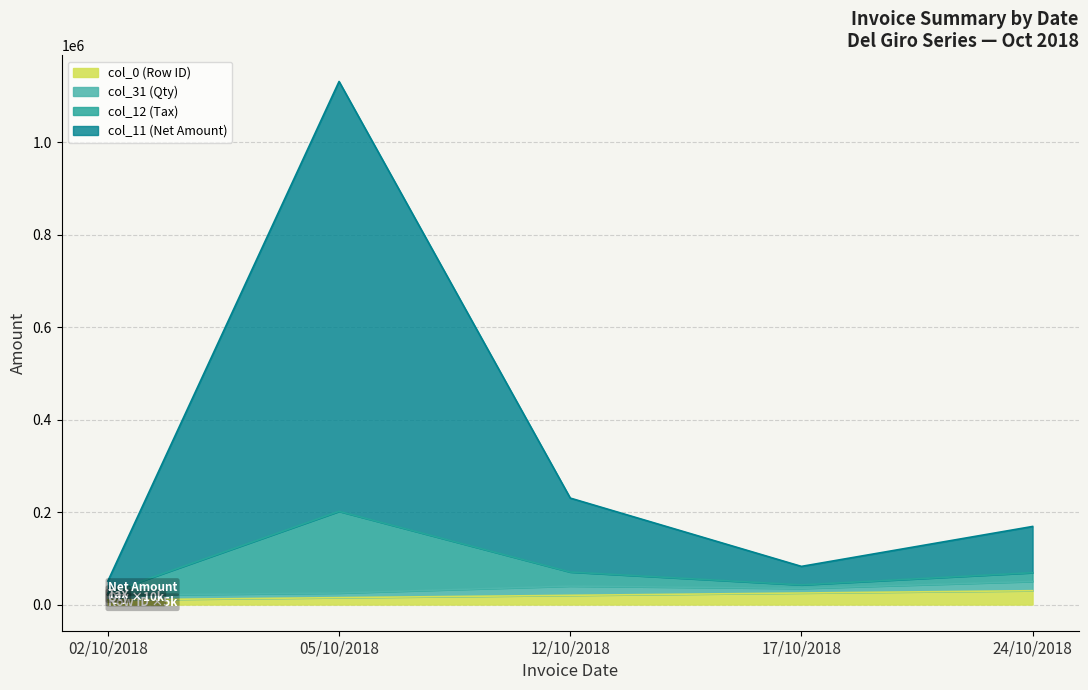

Rank the categories by col_12 (Tax) value from highest to lowest.

05/10/2018, 12/10/2018, 24/10/2018, 17/10/2018, 02/10/2018